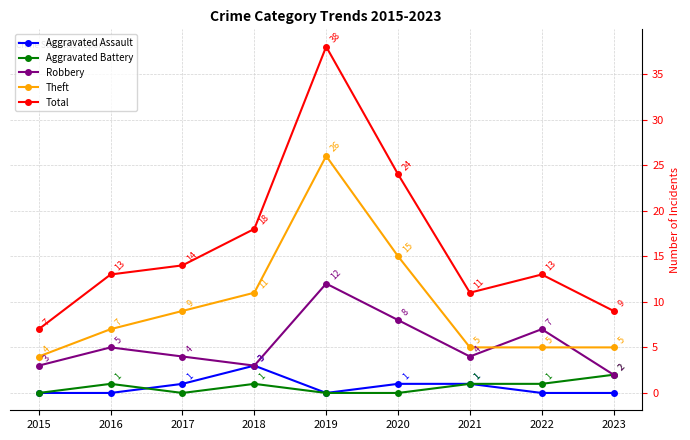

What is the highest value of the Total series?

38